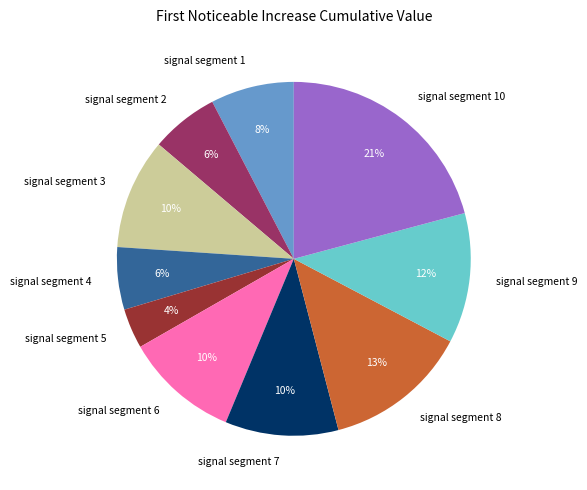

Is the sum of signal segment 10 and signal segment 6 greater than half?

No